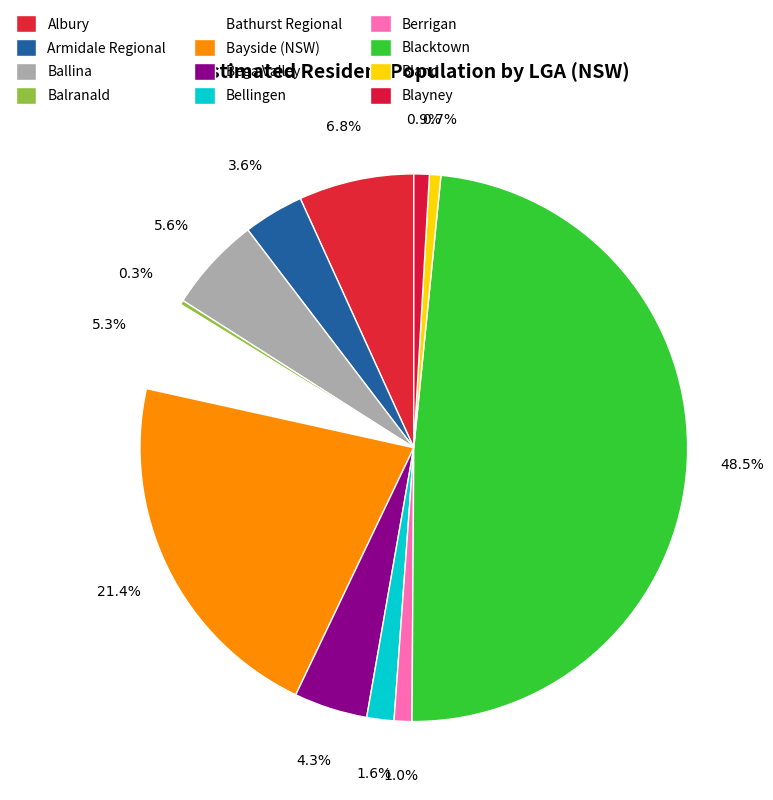

Is it true that Bland is 11% of the pie?

False